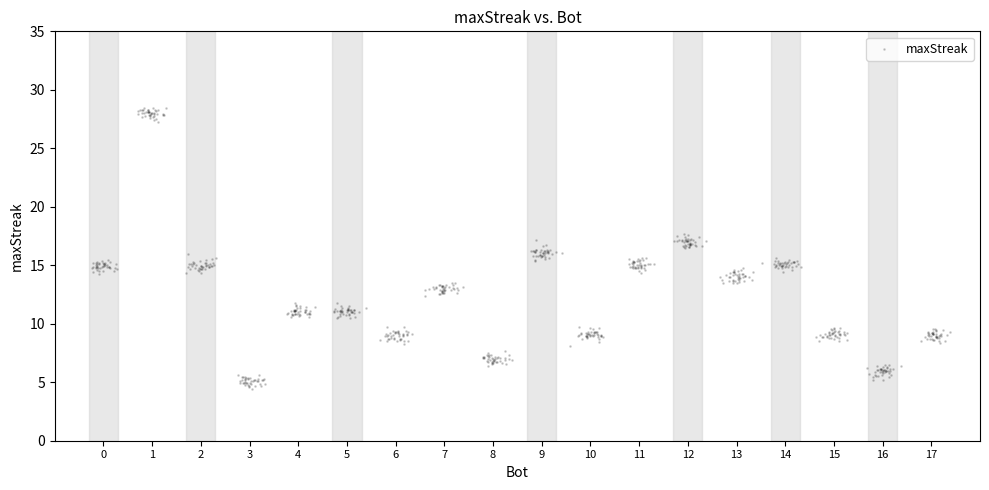

What is the range of Y values (max minus min)?

24.1